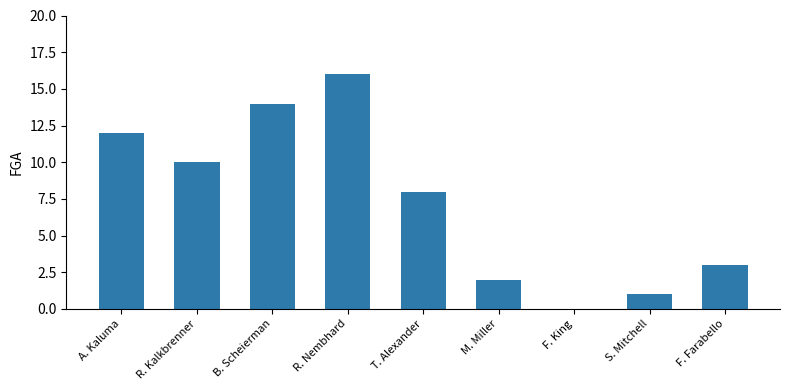

The value at B. Scheierman is 14. True or false?

True